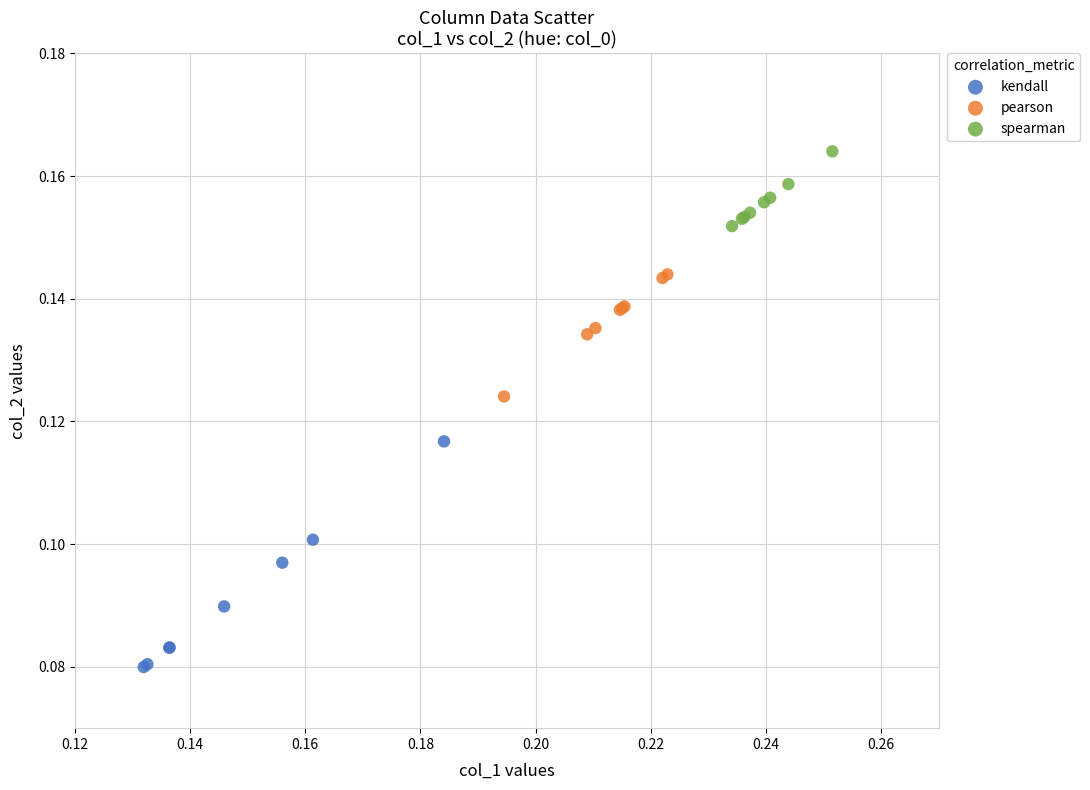

Which series reaches the minimum Y coordinate?

kendall